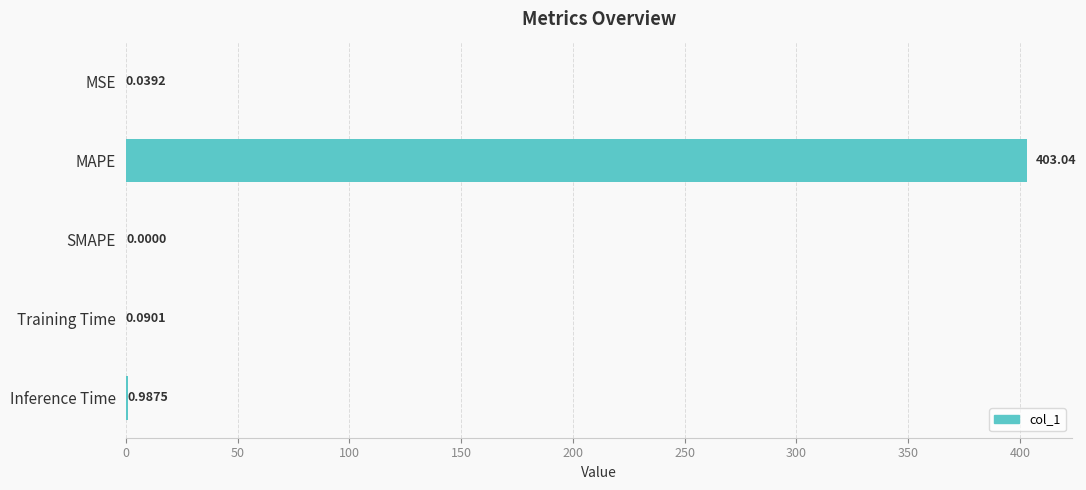

What is the change in value from MSE to Training Time?

+0.1